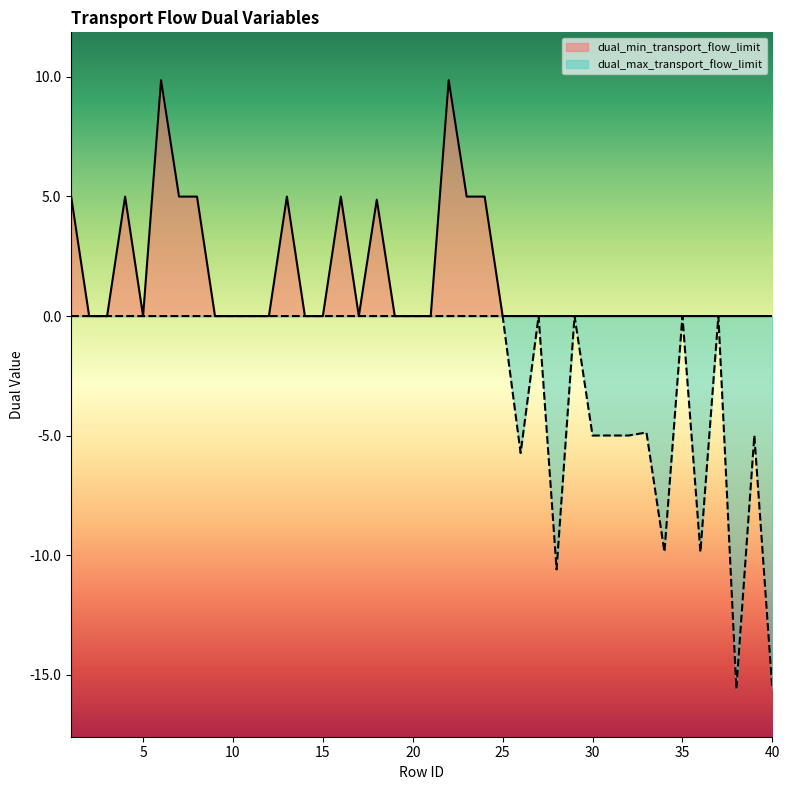

True or false: dual_min_transport_flow_limit and dual_max_transport_flow_limit intersect in this chart.

False